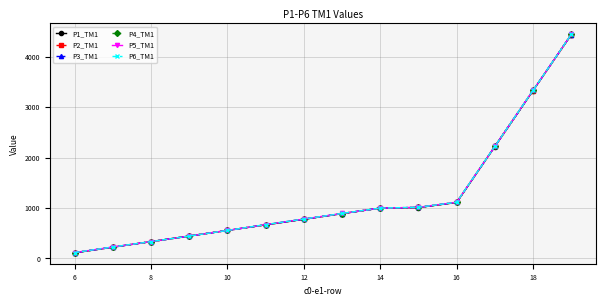

How many series are shown in this chart?

6